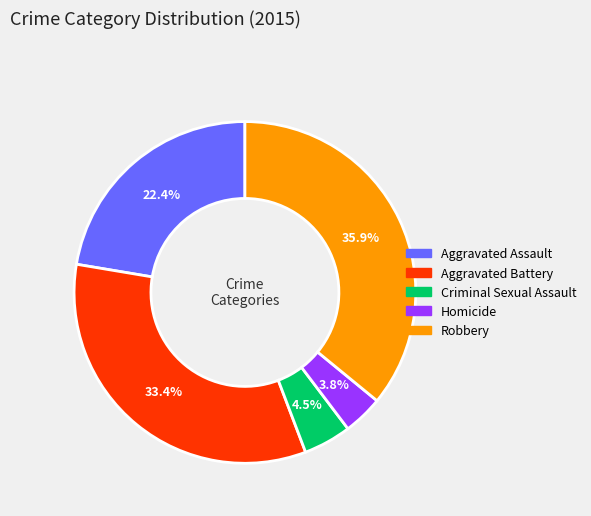

To the nearest percent, what is the average slice percentage?

20%